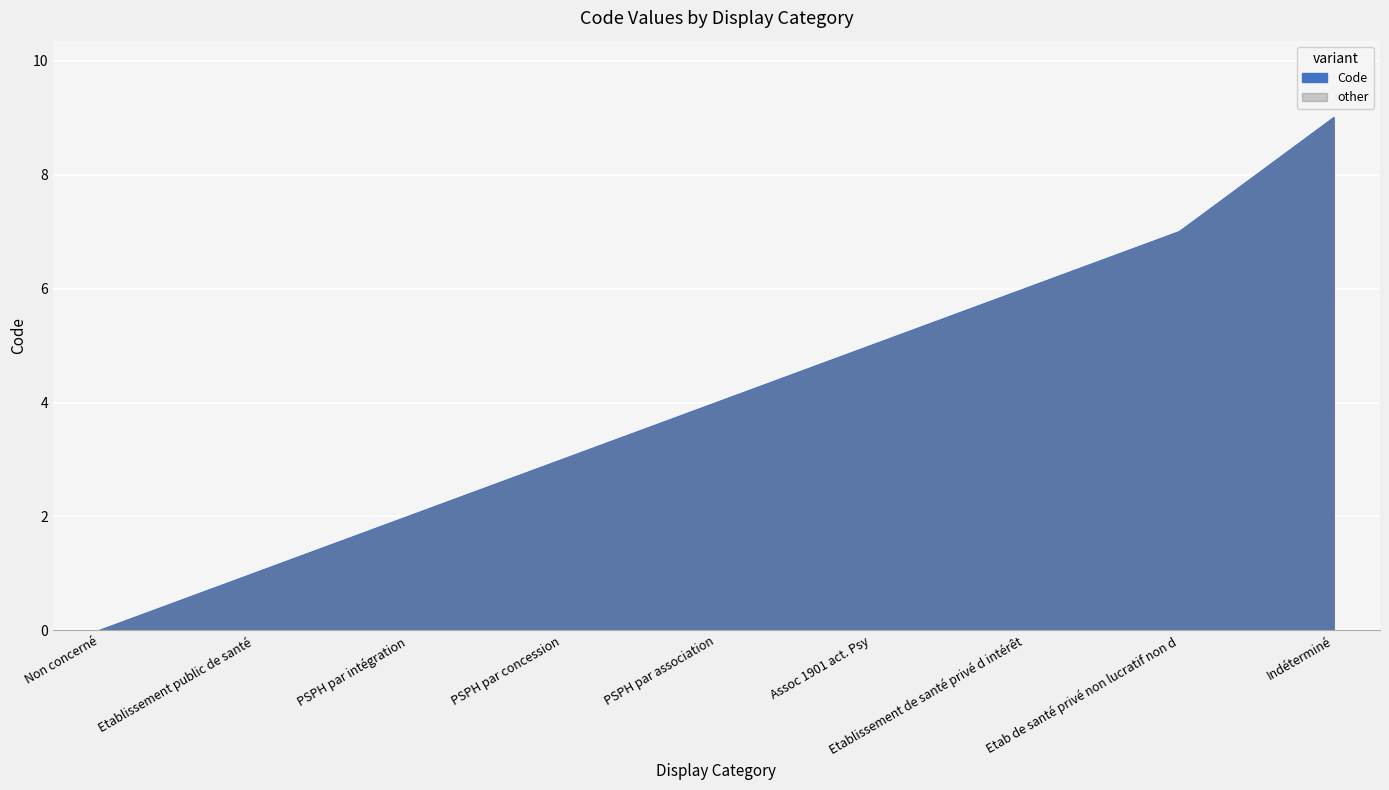

What is the difference between the maximum and second lowest values?

8